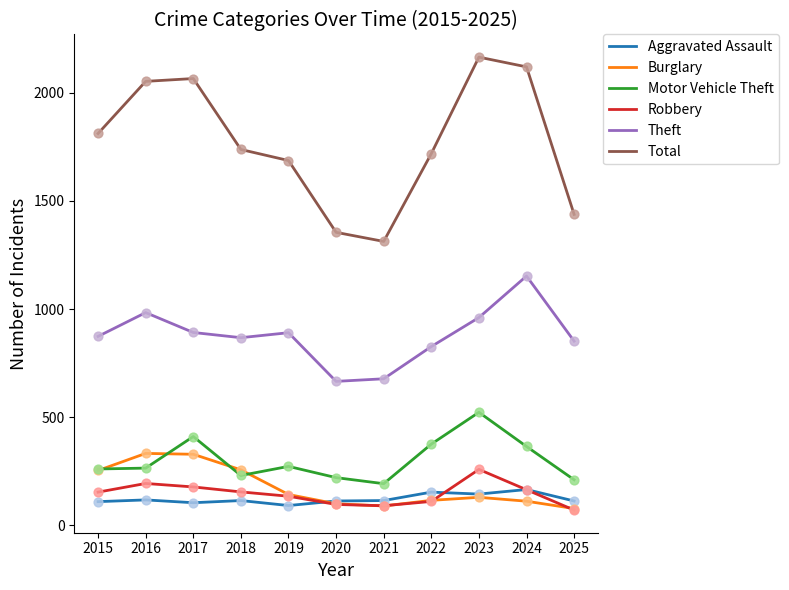

What is the total value across all series at 2016?

3947